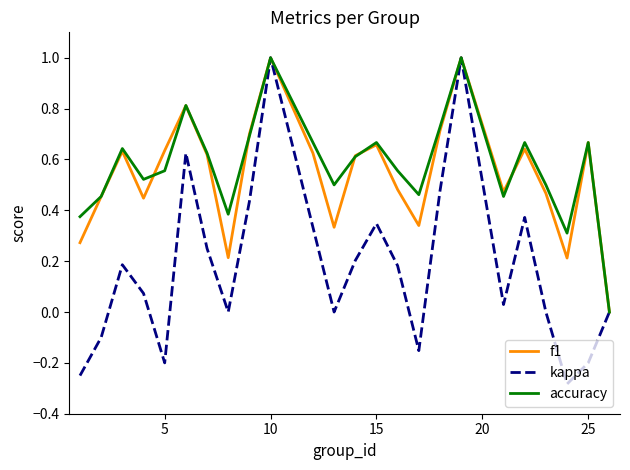

What is the greatest value displayed?

1.0